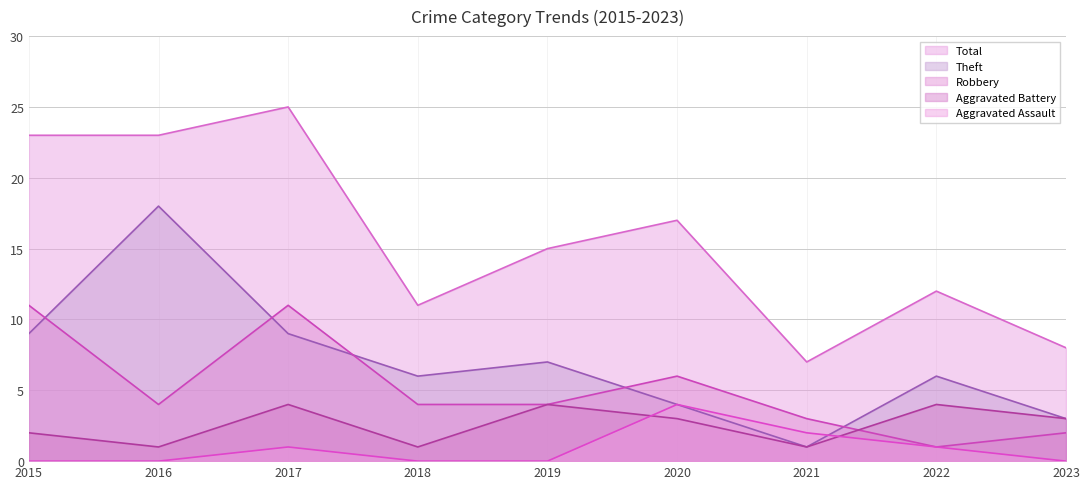

Count the Aggravated Battery values in the range 1 to 4.

9